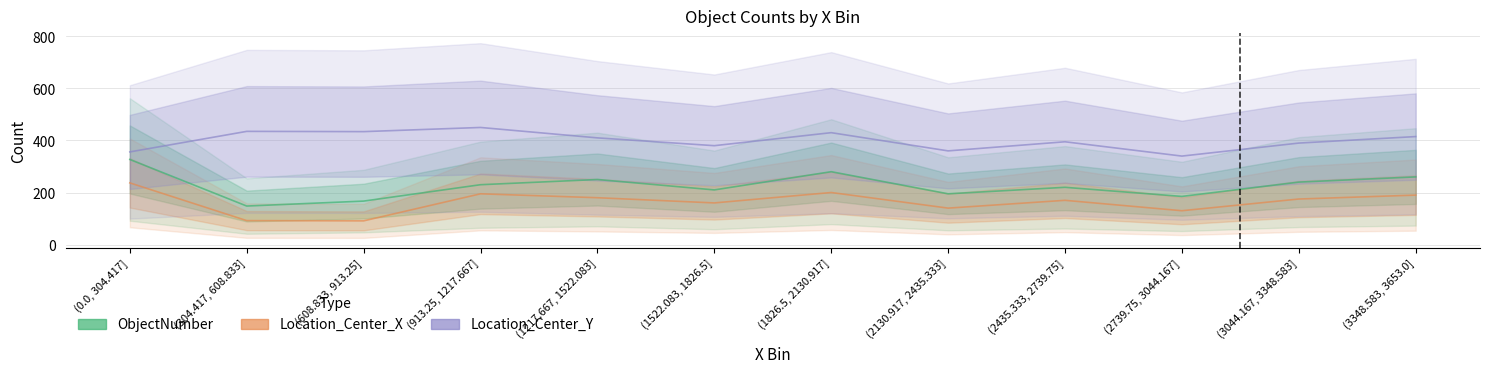

Count the number of data series in this chart.

3